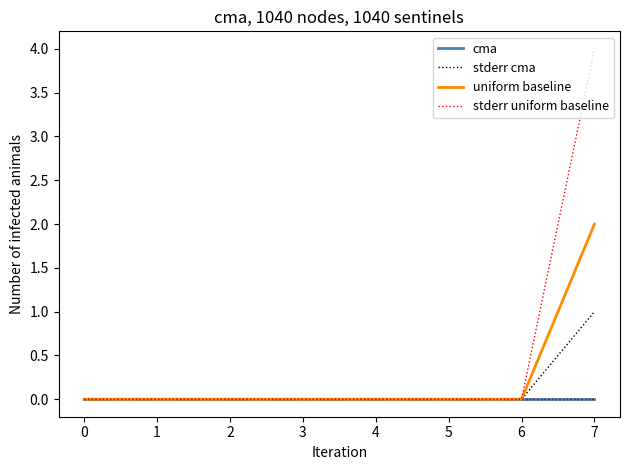

Between 2 and 7, which series saw the biggest shift?

stderr uniform baseline